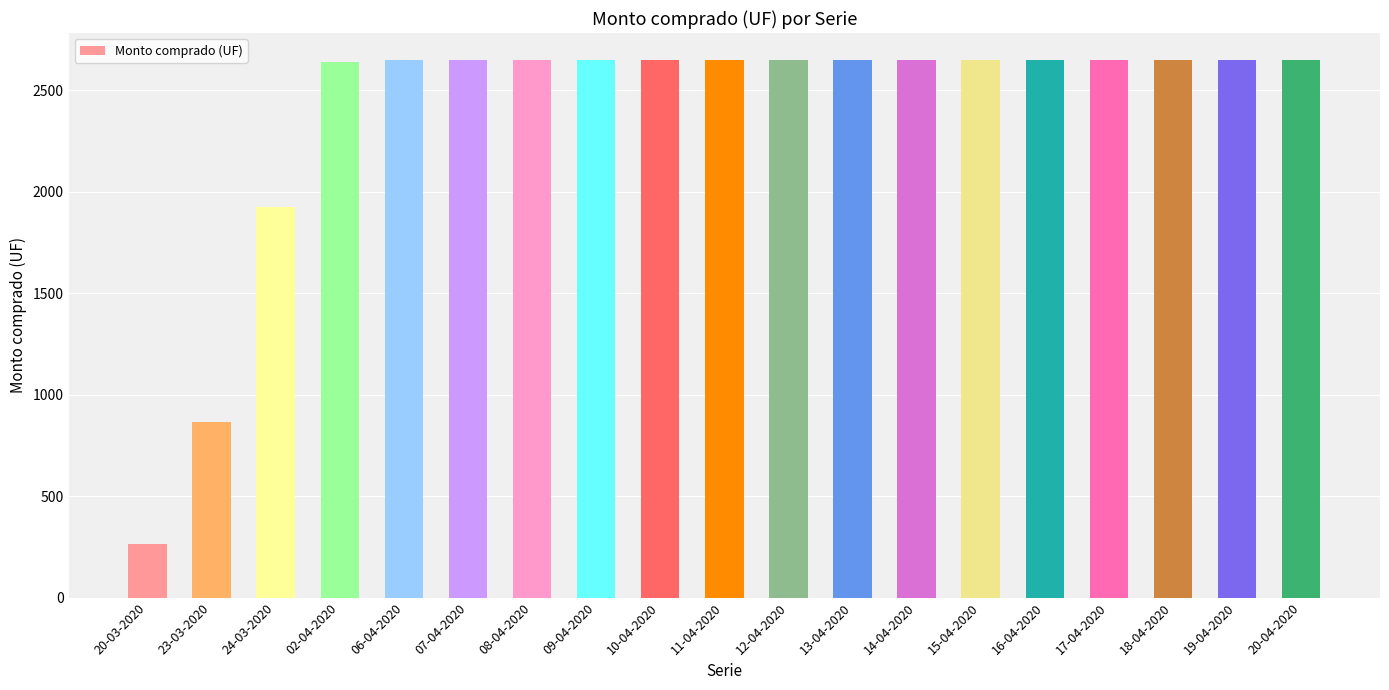

What is the difference between the maximum and second lowest values?

1783